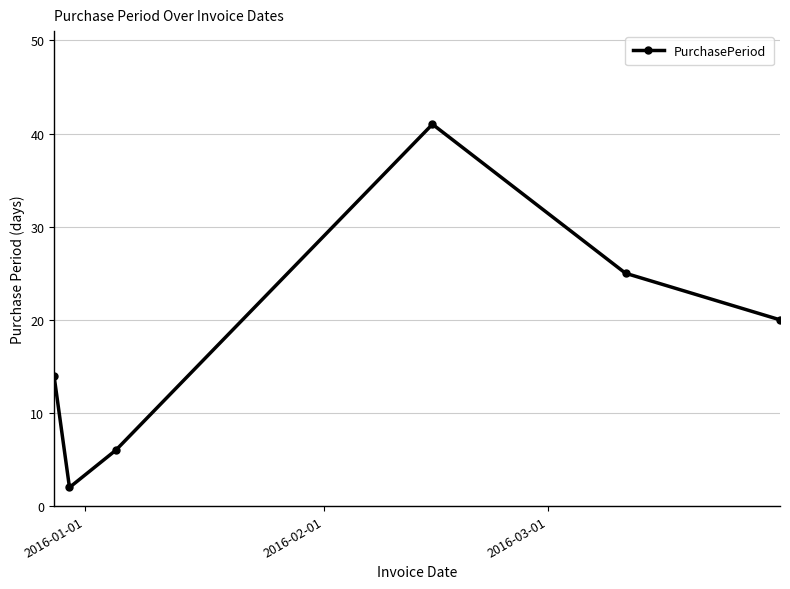

What is the value of the 3rd point from the left?

6